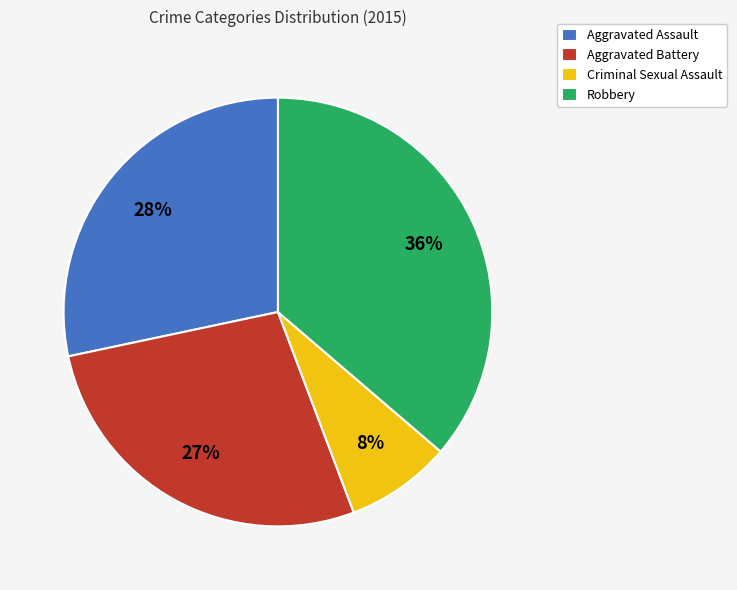

What is the ratio of the value at Aggravated Assault to the value at Aggravated Battery?

1.0